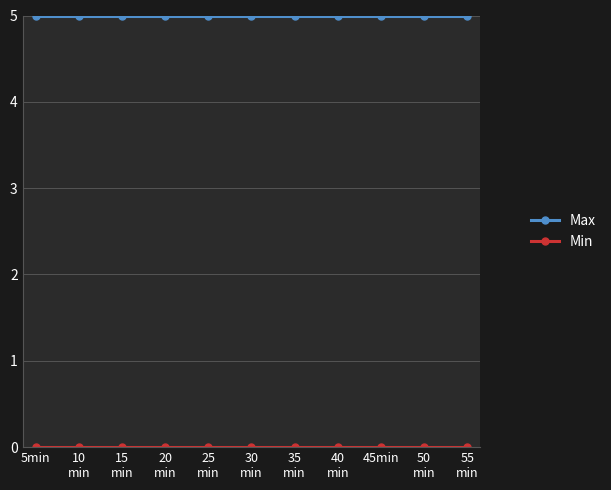

Does the chart display data point markers on the line(s)?

Yes